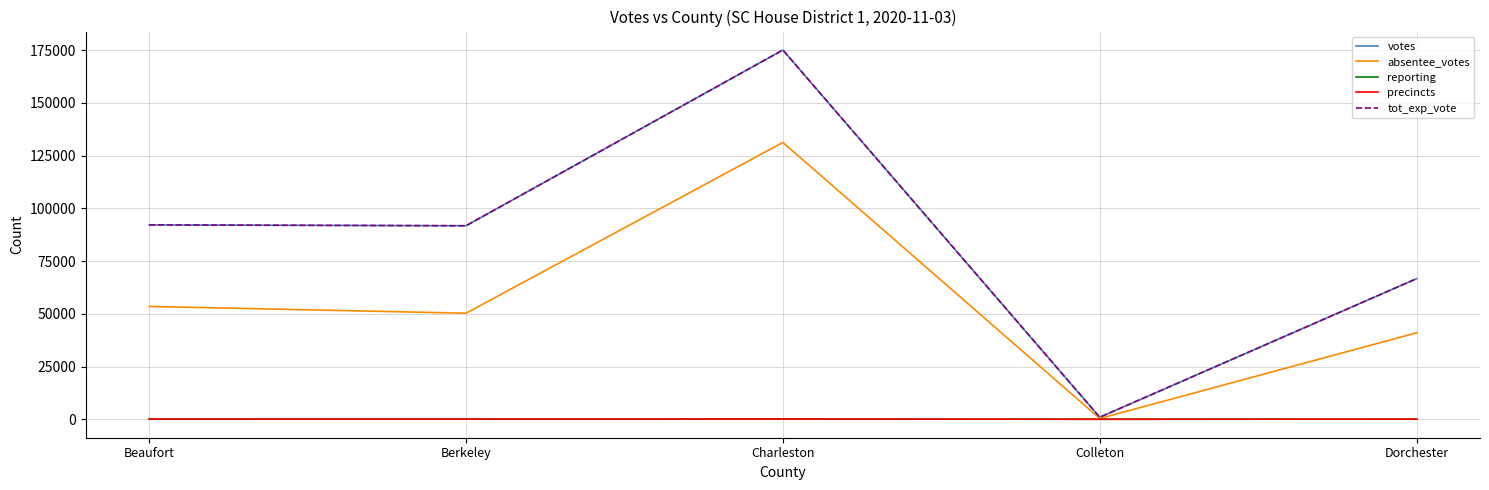

How many lines are shown in the chart?

5